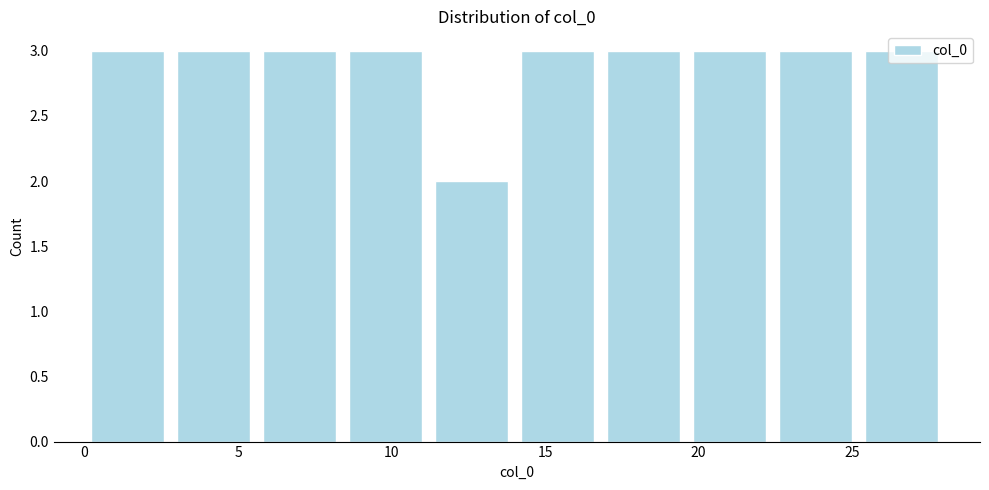

Reading left to right, transcribe this chart: for each bar, give the range it covers on the x-axis and its height. Neither the bar edges nor the heights are printed on the chart, so give them approximately, as read against the axes.

0.0 to 2.8: 3
2.8 to 5.6: 3
5.6 to 8.4: 3
8.4 to 11.2: 3
11.2 to 14.0: 2
14.0 to 16.8: 3
16.8 to 19.6: 3
19.6 to 22.4: 3
22.4 to 25.2: 3
25.2 to 28.0: 3